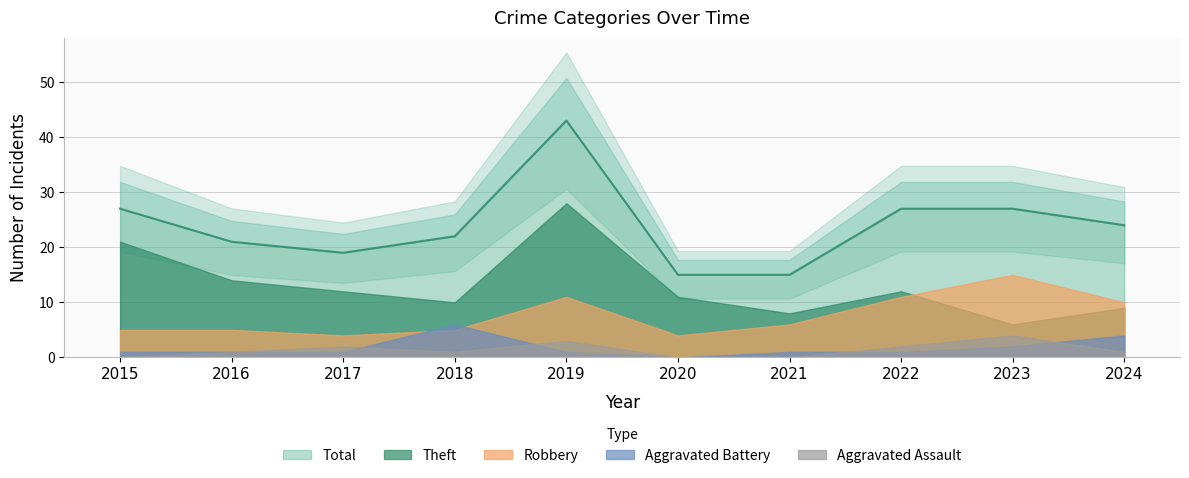

How many Aggravated Battery values are between 1 and 2?

7